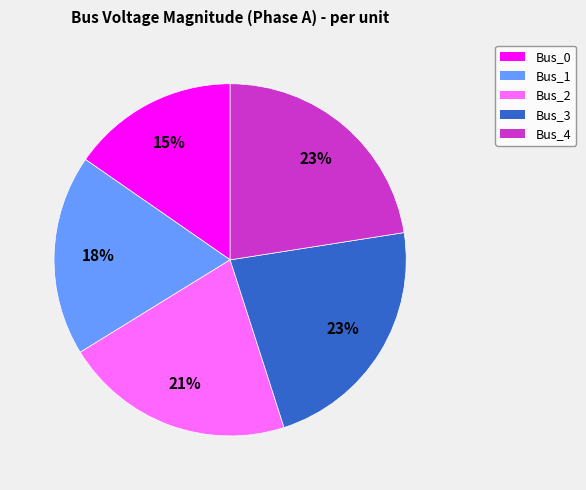

What is the ratio of the value at Bus_4 to the value at Bus_2?

1.1